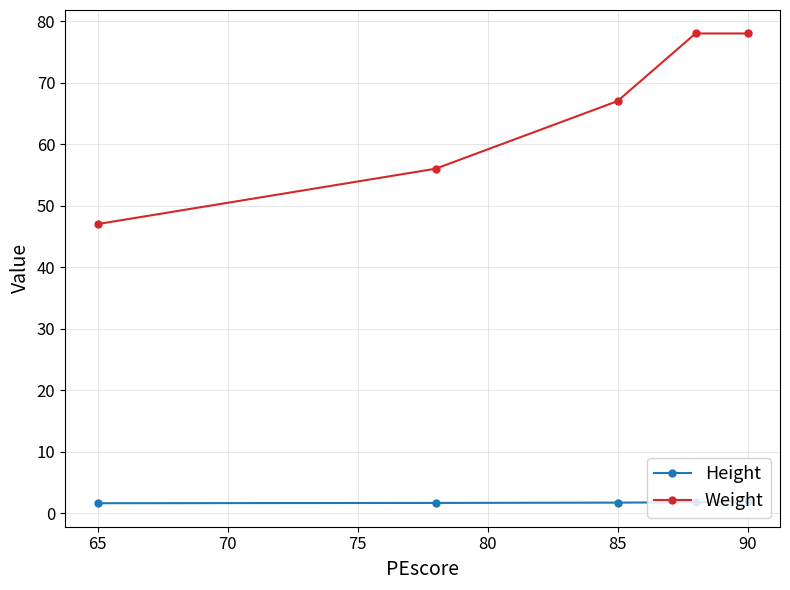

List the series in order of their overall mean, highest first.

Weight, Height